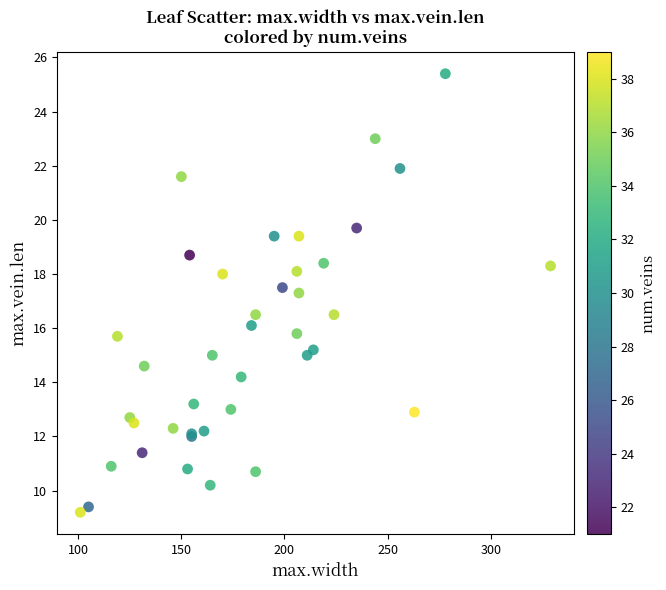

What Y value in the scatter plot is closest to 17?

17.3